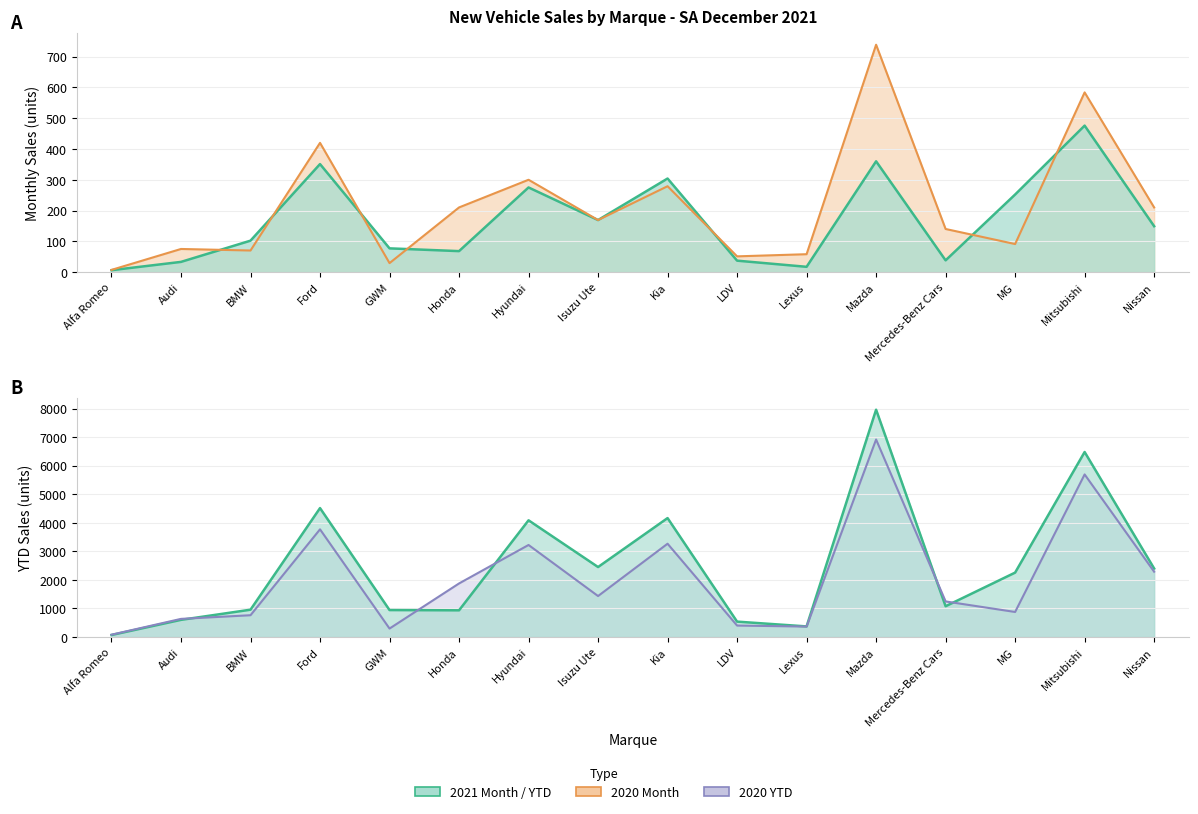

The value of 2020 Month at Honda is 210. True or false?

True